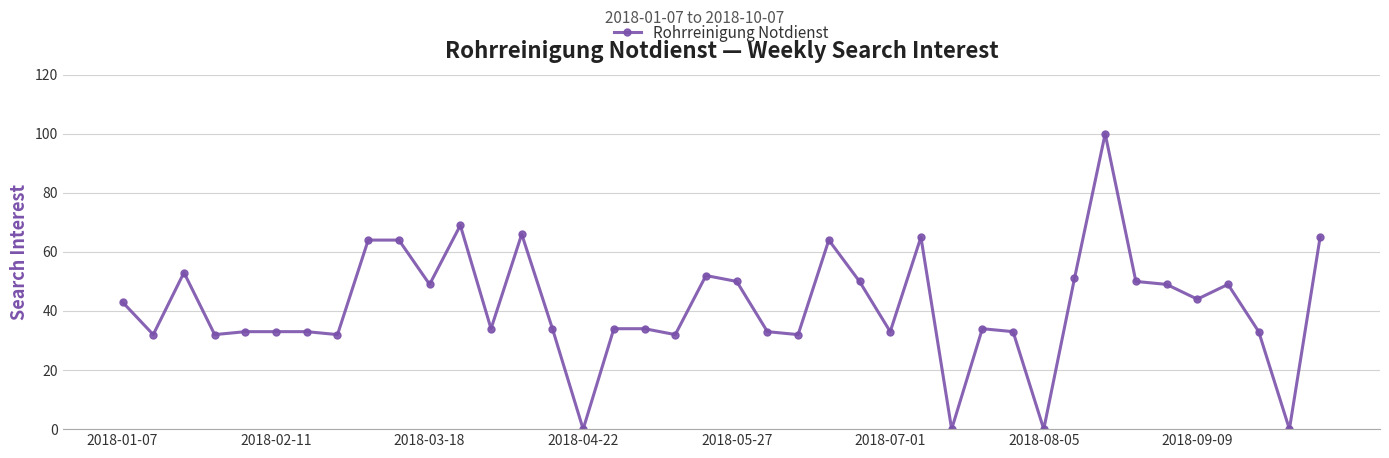

Is this an area chart (filled region under the line)?

No